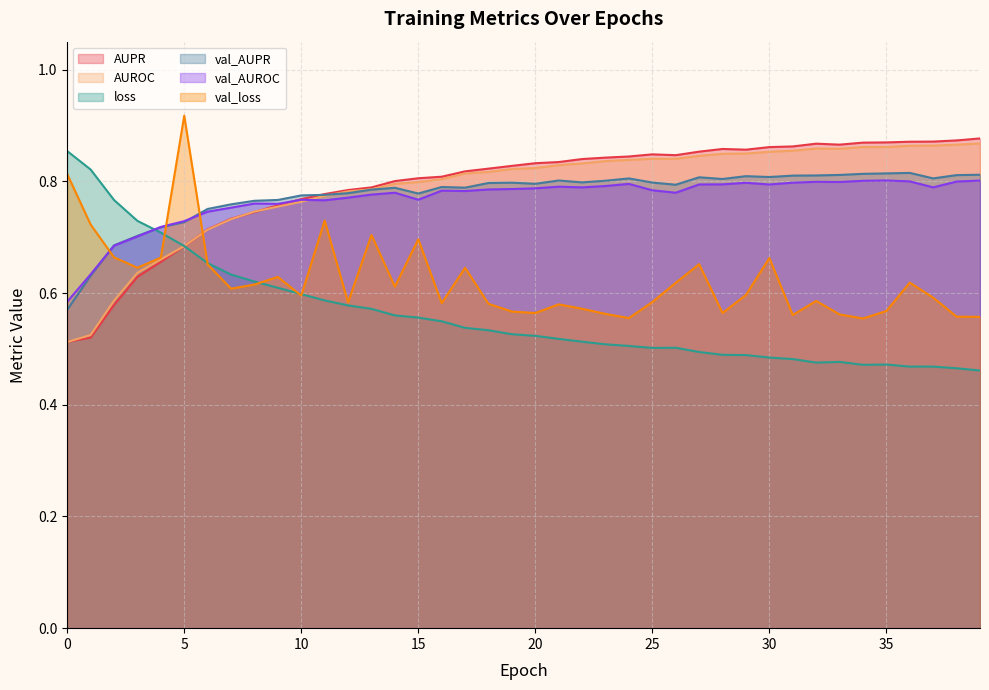

What is the difference between the maximum and minimum values in the AUPR series?

0.4